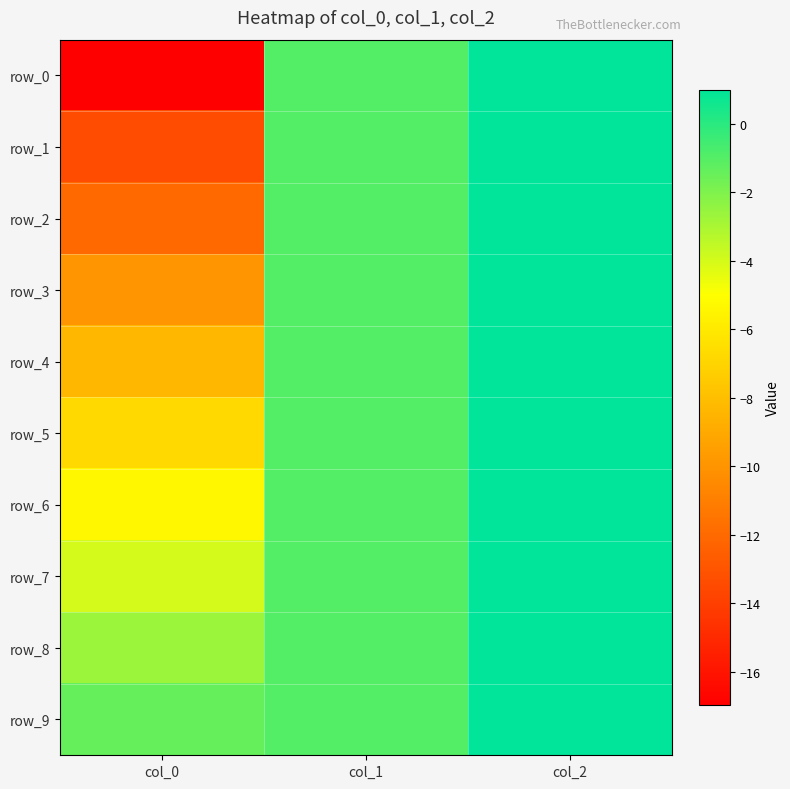

The value of row_0 at col_0 is -17.0. True or false?

True